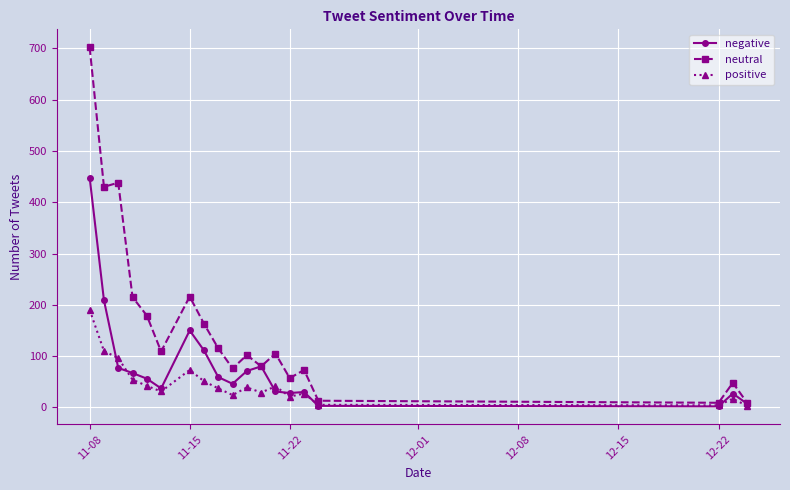

At how many categories does at least one series exceed 375?

3